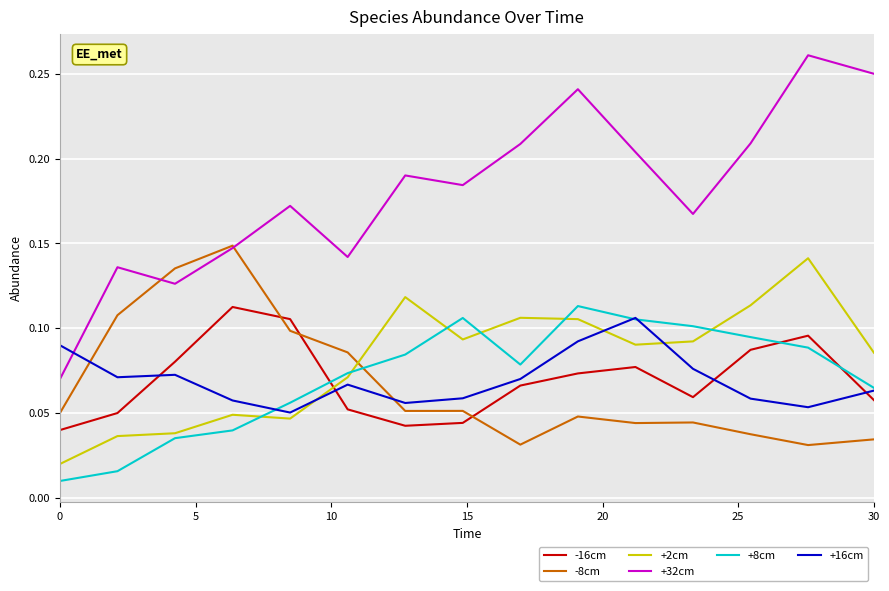

True or false: -8cm and +16cm cross at least once.

True